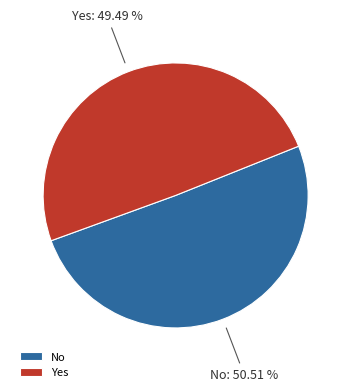

Is there a majority slice in this chart?

Yes